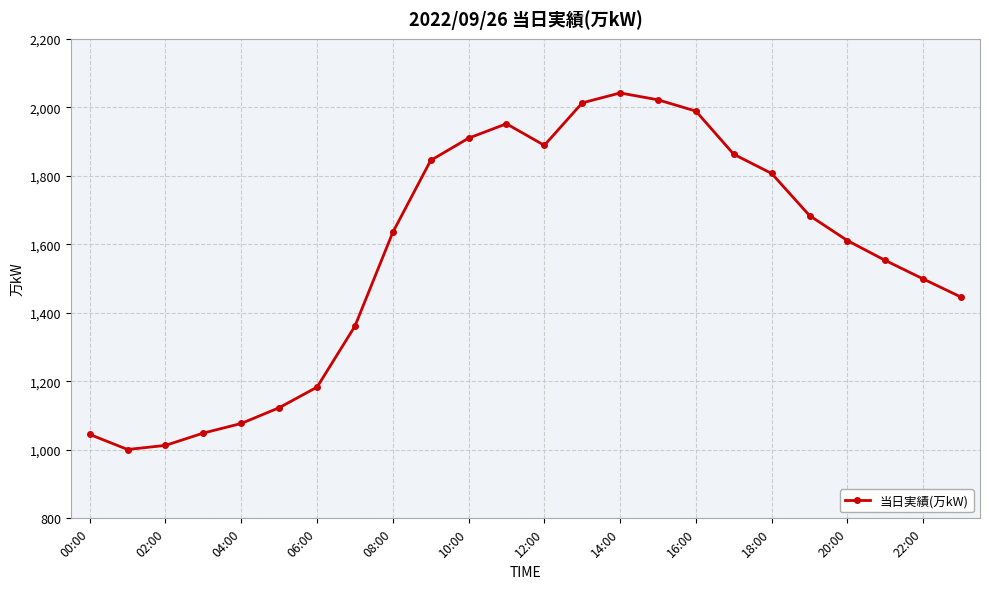

How many lines are shown in the chart?

1